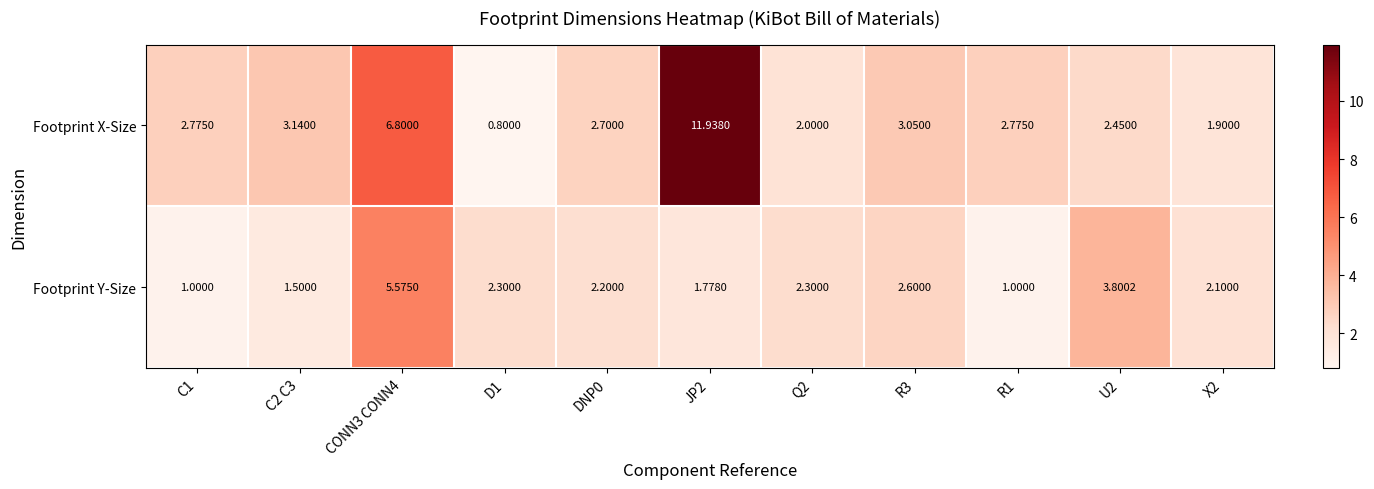

Which label corresponds to the largest value in the chart?

JP2